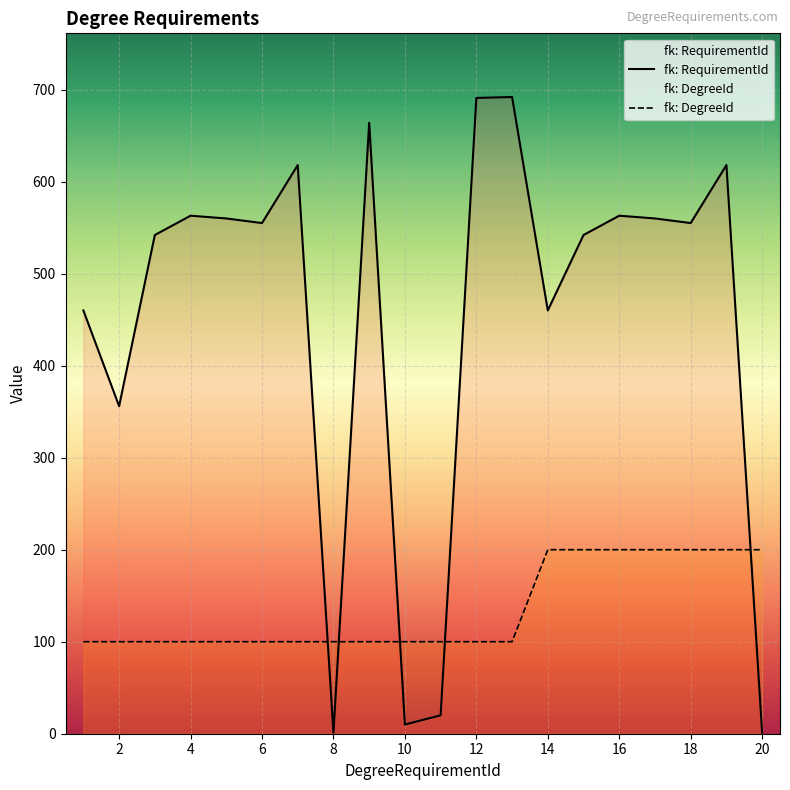

What is the spread (max minus min) of values at 18?

355